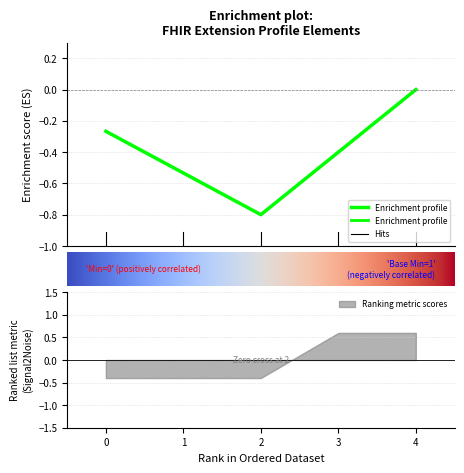

The Ranking metric scores series shows 0.2 at 3. True or false?

False